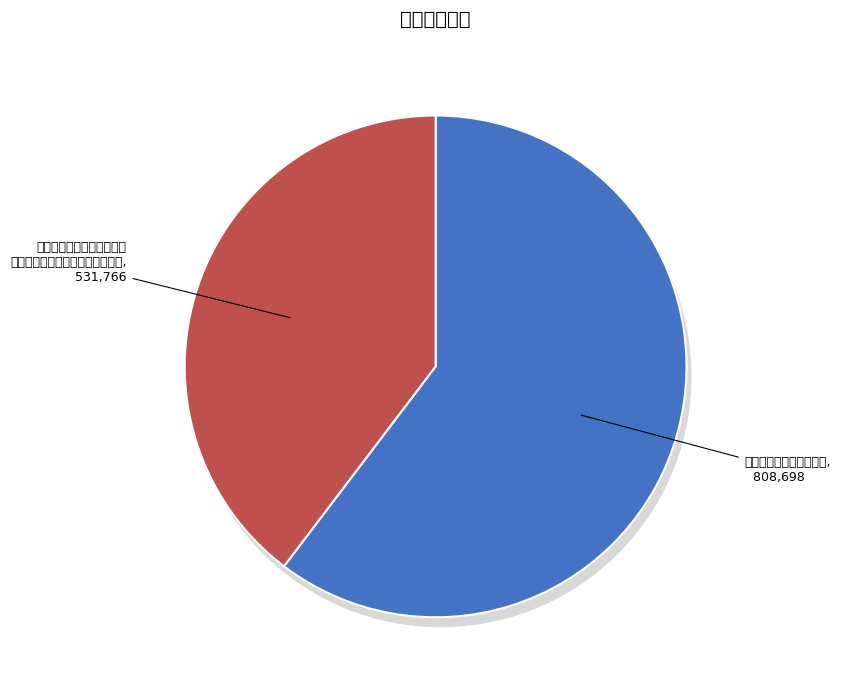

How many segments does this pie chart have?

2